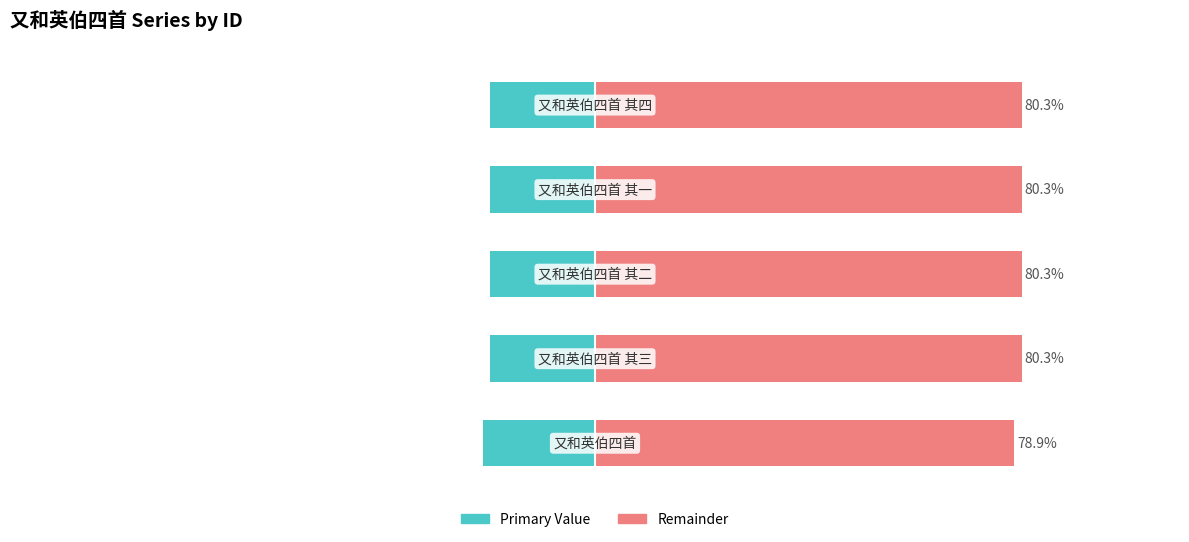

At which category is the sum across all series the highest?

3